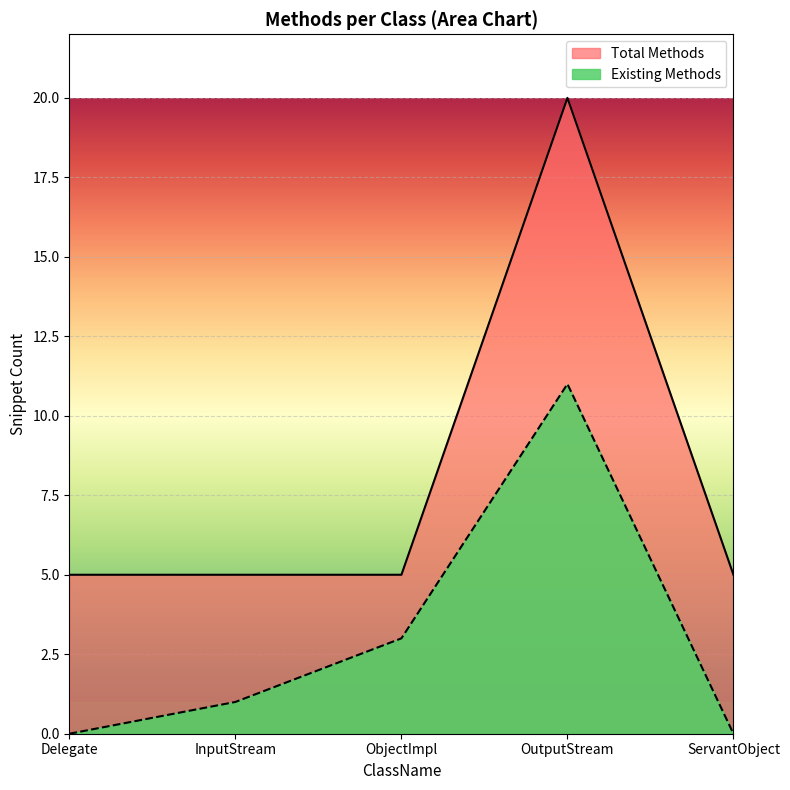

Which has a higher value, Delegate or ObjectImpl?

Delegate